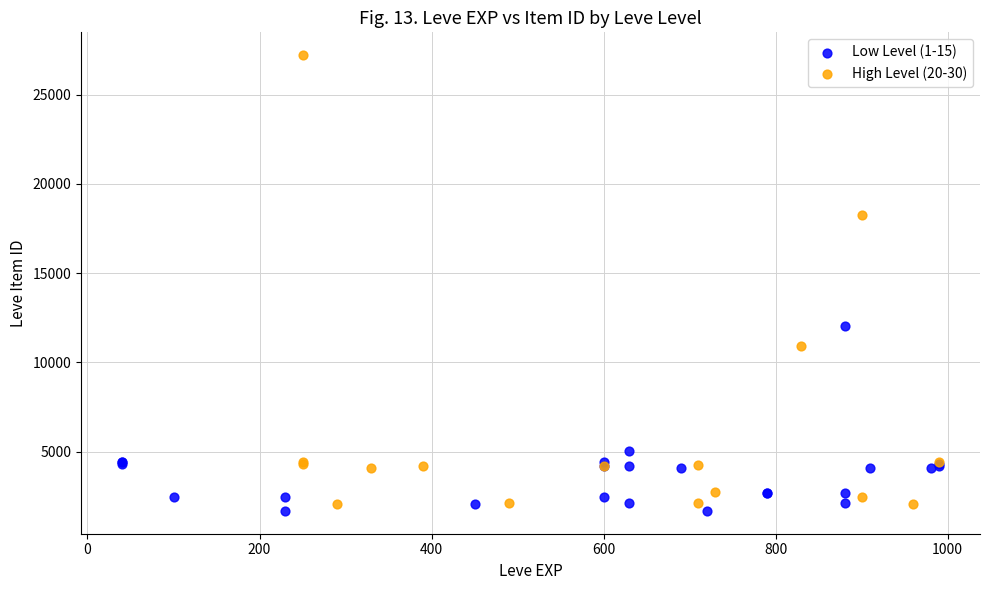

Which series contains the highest Y value?

High Level (20-30)